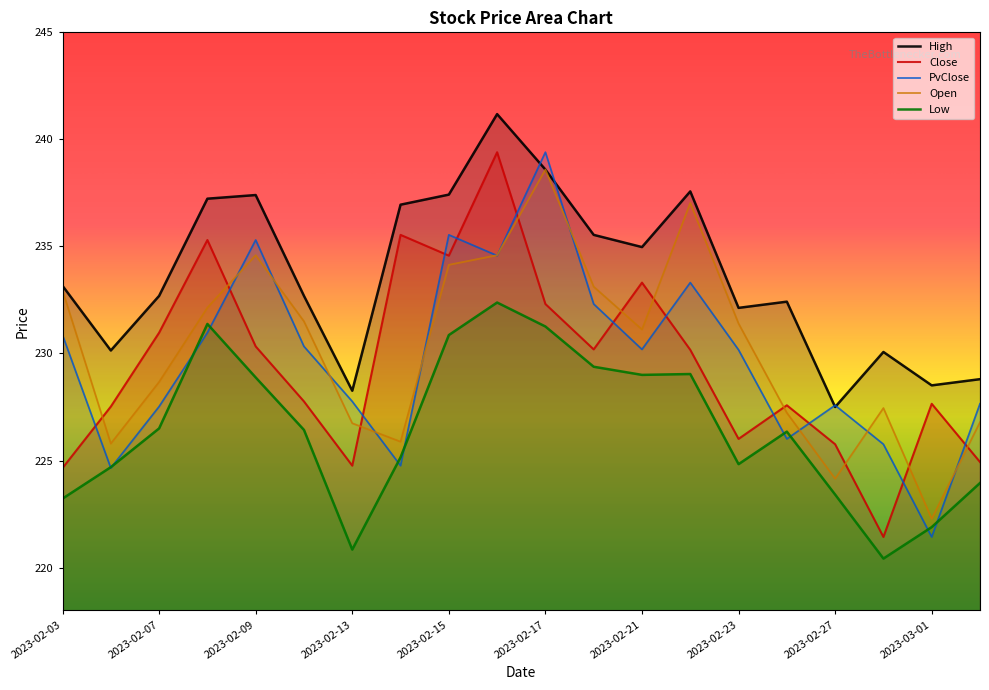

Count the number of data series in this chart.

5